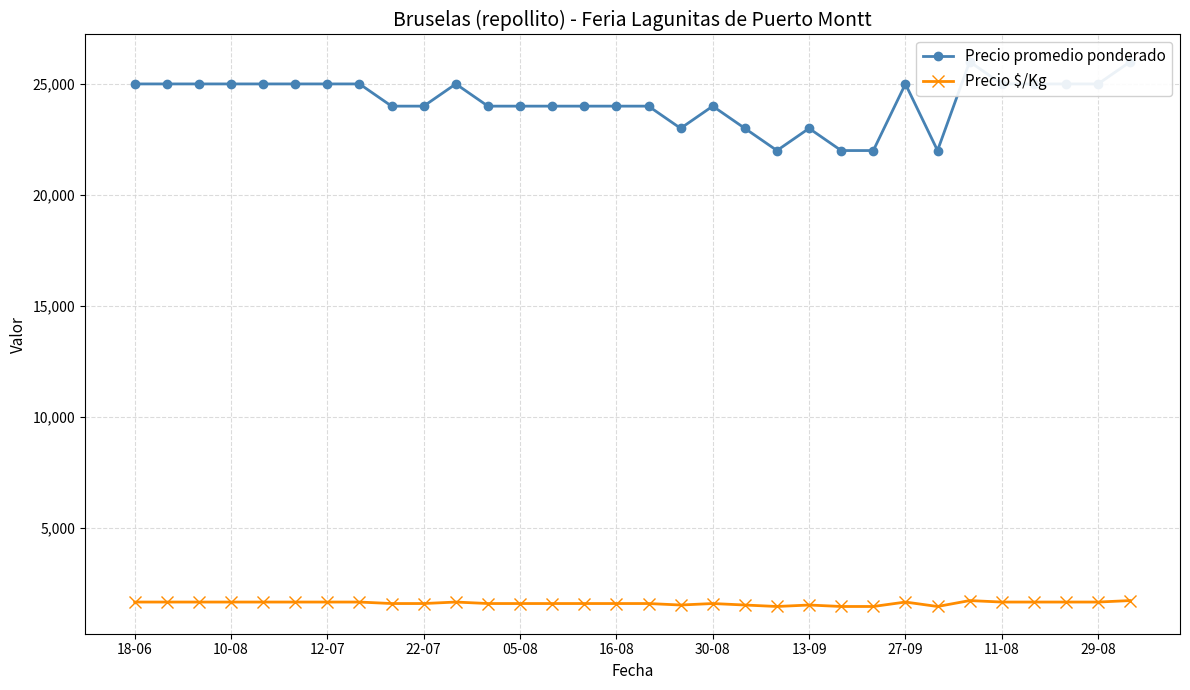

True or false: Precio $/Kg has a value of 2577 at 29.

False